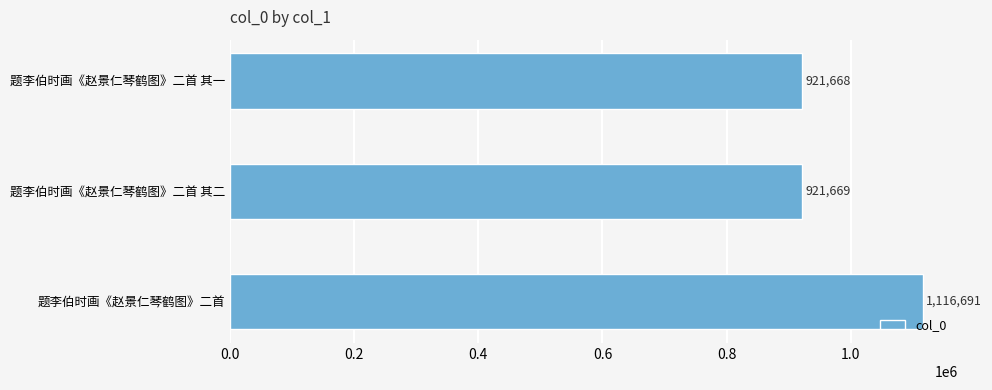

What is the sum of the values at 题李伯时画《赵景仁琴鹤图》二首 其二 and 题李伯时画《赵景仁琴鹤图》二首 其一?

1843337